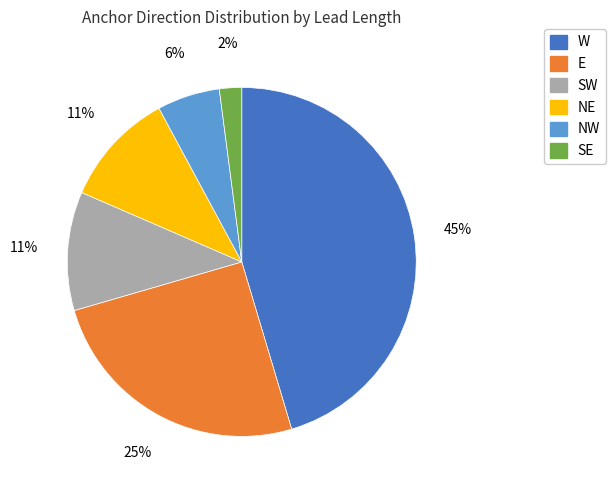

The NE slice represents 21% of the pie. True or false?

False